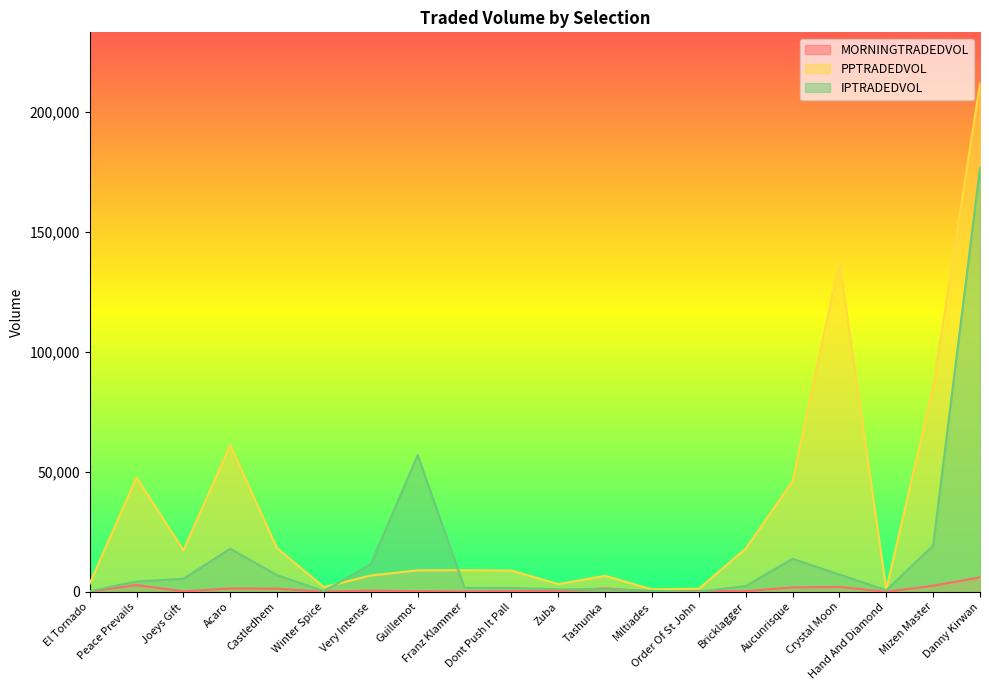

Rank the series at Acaro from highest to lowest value.

PPTRADEDVOL, IPTRADEDVOL, MORNINGTRADEDVOL